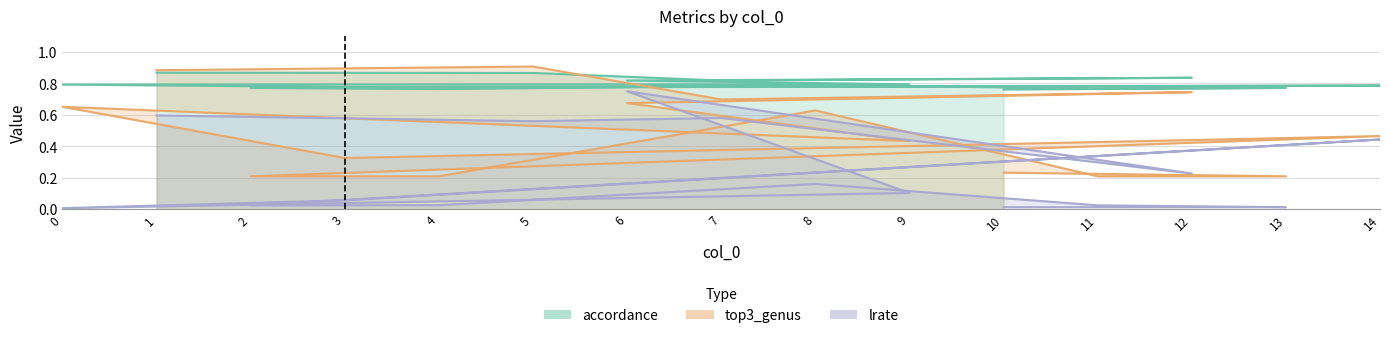

At 7, list the series in order from smallest to largest.

lrate, top3_genus, accordance